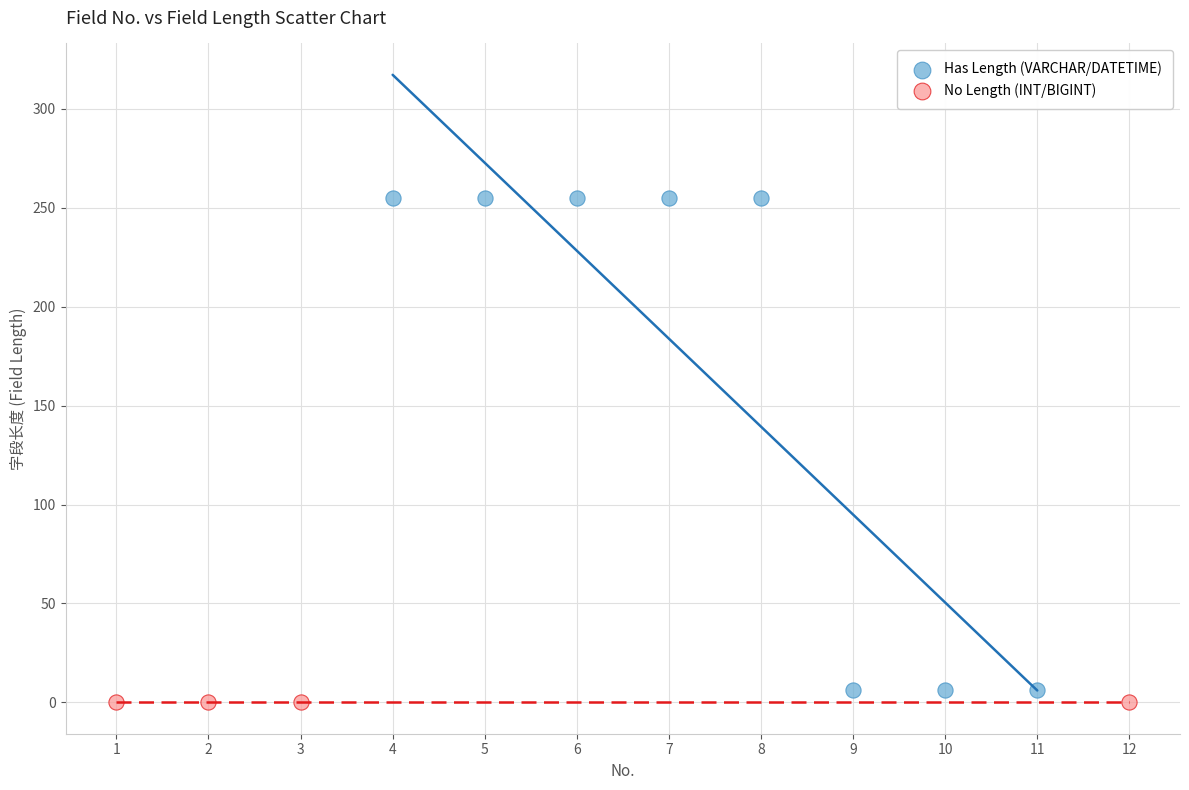

Which series contains the highest Y value?

Has Length (VARCHAR/DATETIME)